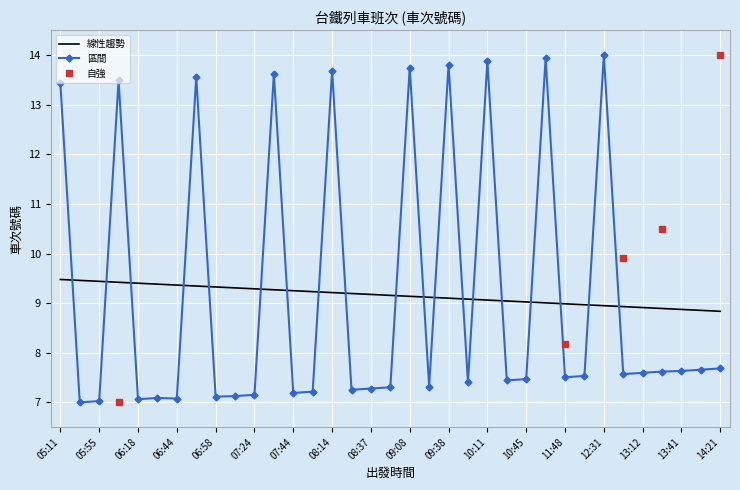

Reading right to left, list all the values displayed in this chart.

7.7	7.7	7.6	7.6	7.6	7.6	14.0	7.5	7.5	13.9	7.5	7.4	13.9	7.4	13.8	7.3	13.7	7.3	7.3	7.3	13.7	7.2	7.2	13.6	7.2	7.1	7.1	13.6	7.1	7.1	7.1	13.5	7.0	7.0	13.4